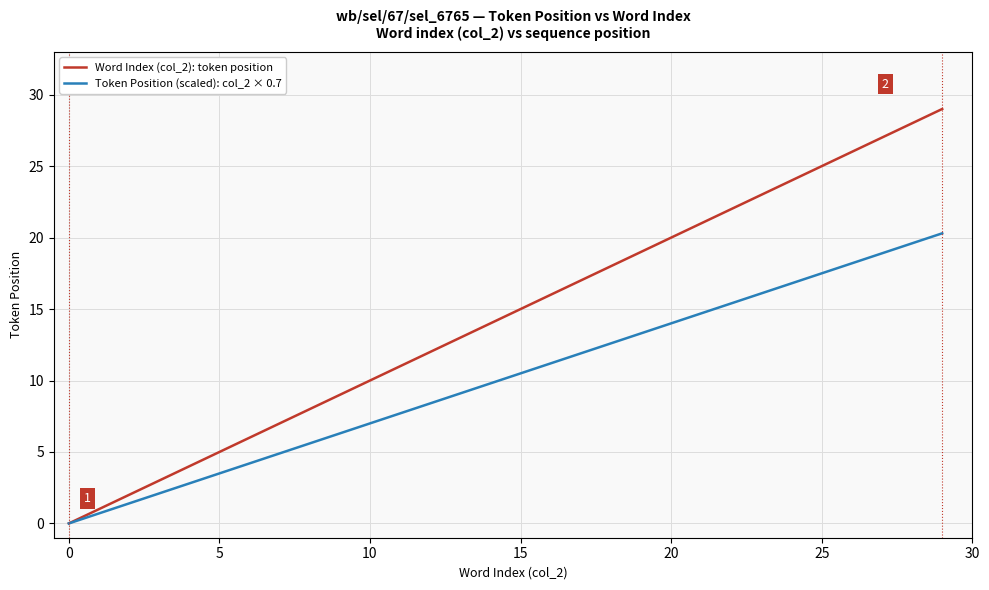

Which series has the largest total across all categories?

Word Index (col_2): token position